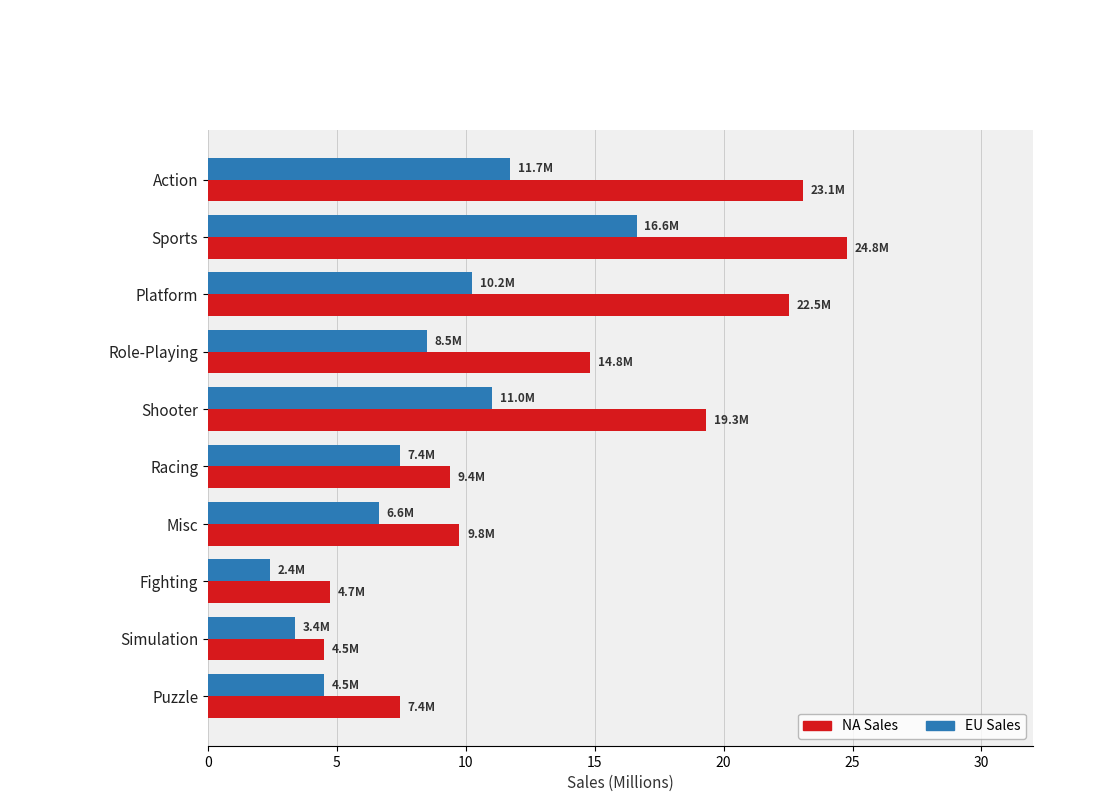

List the series in order of their overall mean, highest first.

NA Sales, EU Sales